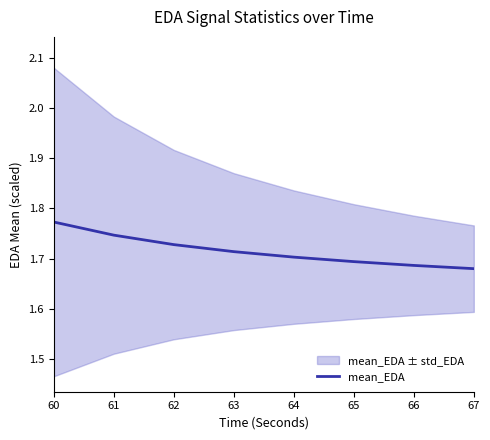

The mean_EDA series shows 1.7 at 64. True or false?

True